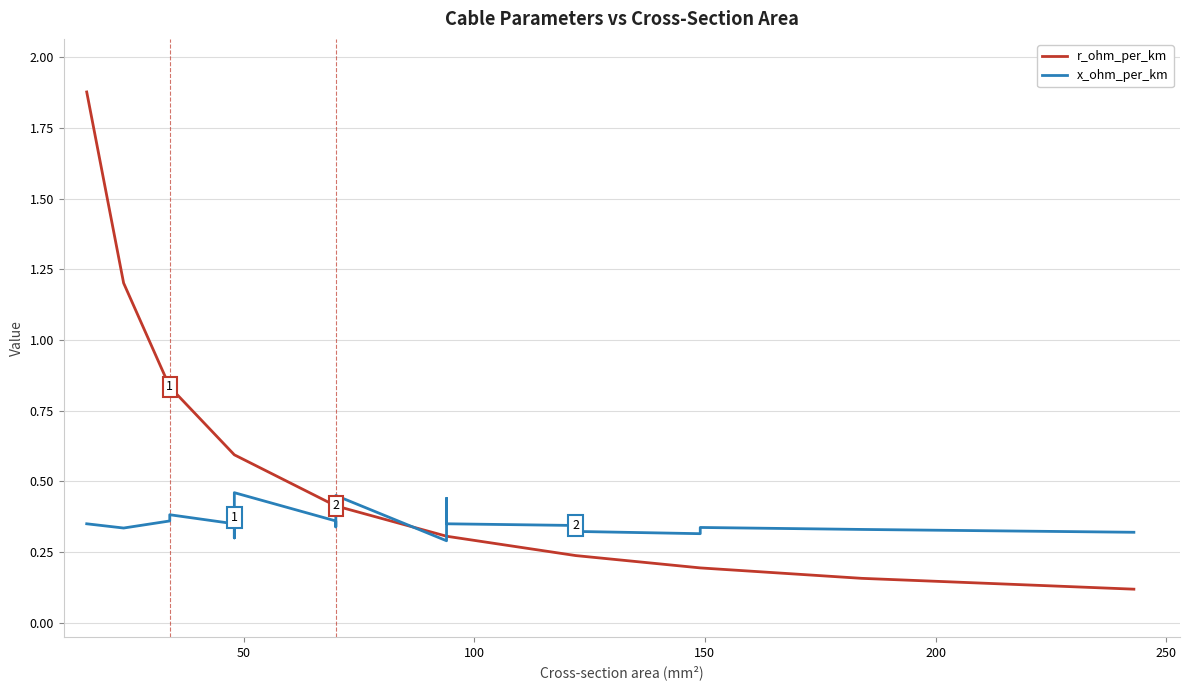

After their last crossing, which series has the higher values: x_ohm_per_km or r_ohm_per_km?

x_ohm_per_km